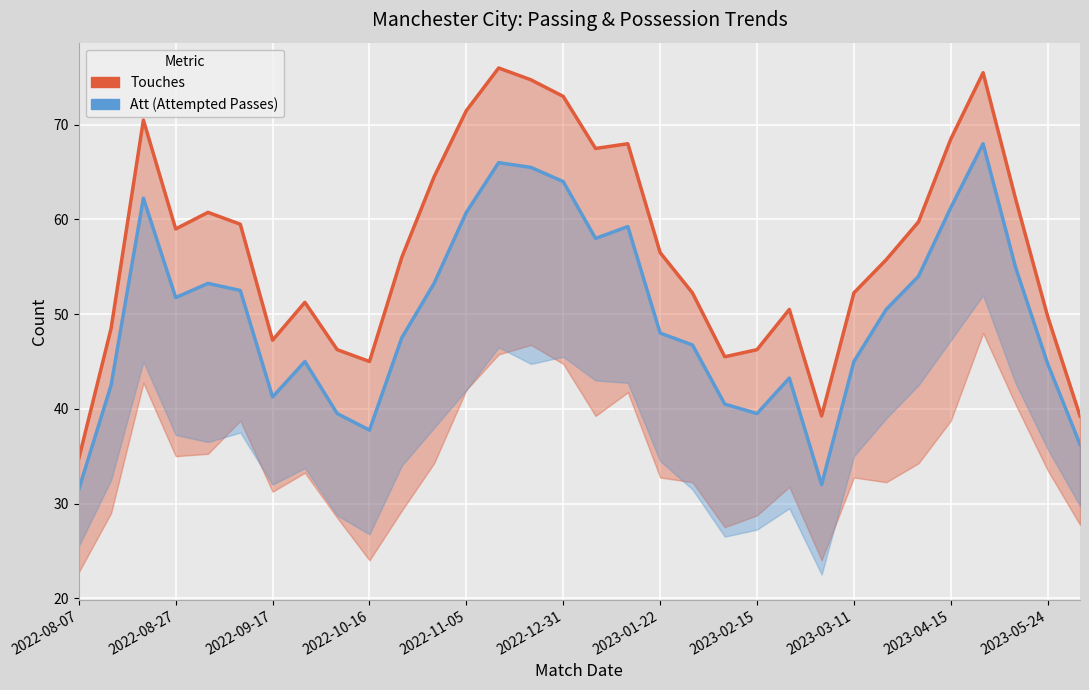

How many interior local peaks does the Touches series have?

7